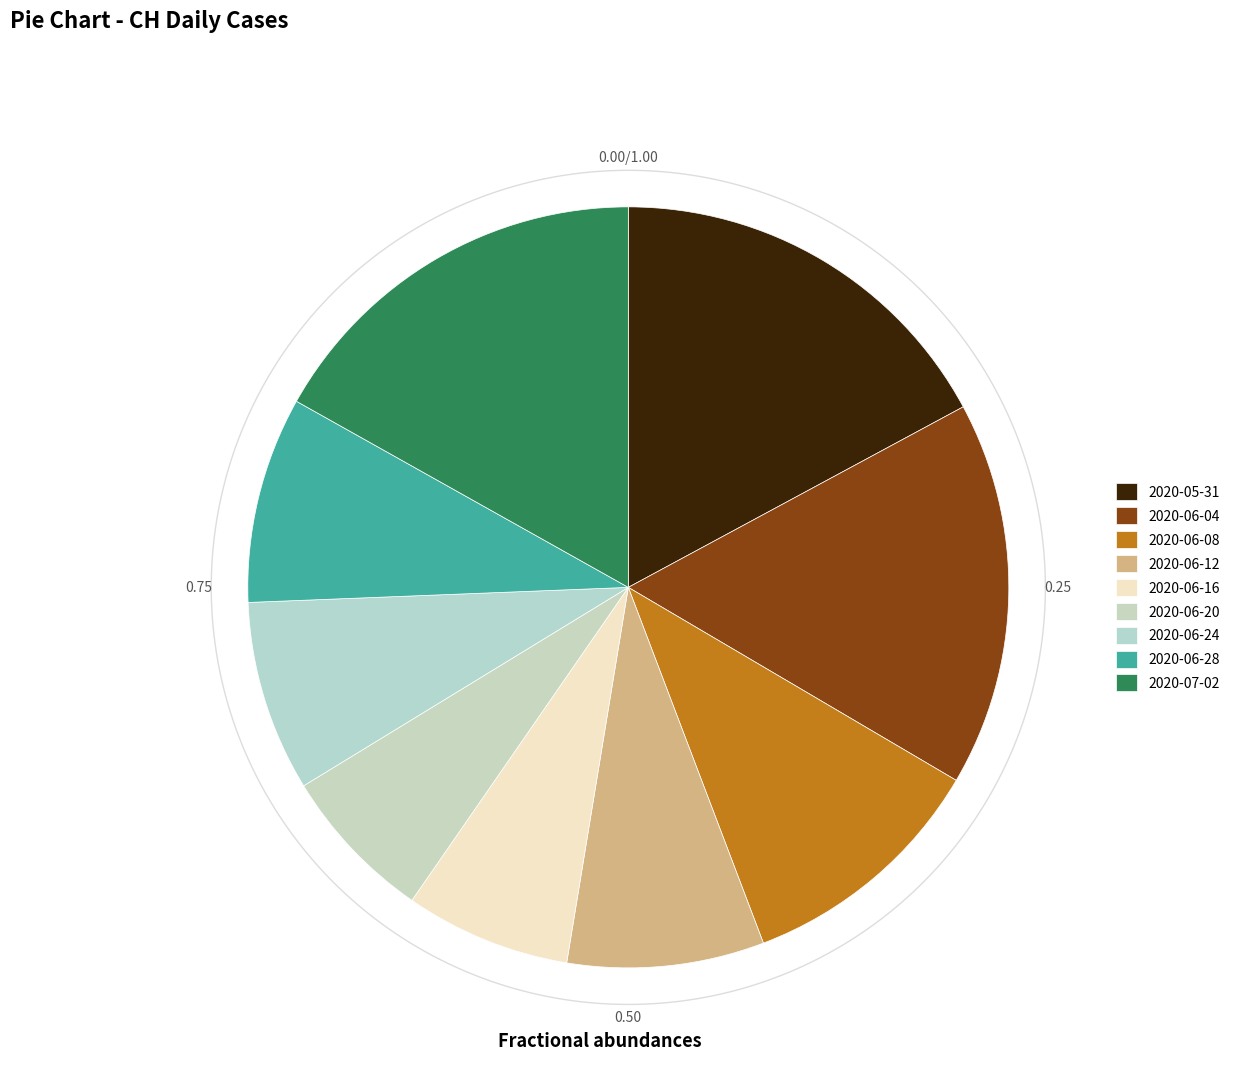

Between 2020-06-15 and 2020-05-31, which is larger?

2020-05-31